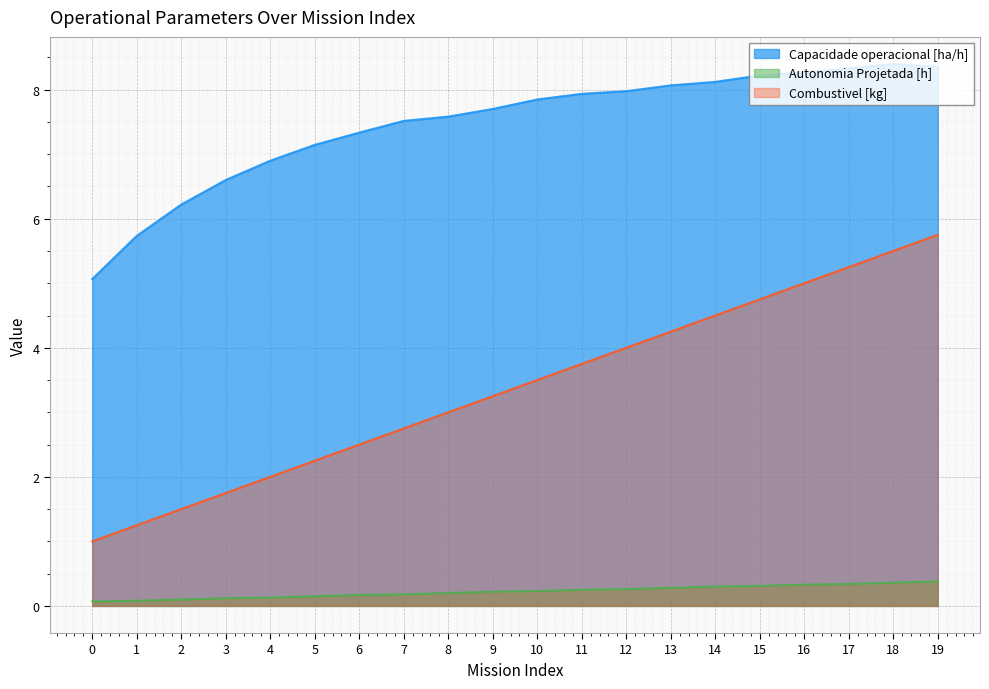

Which series has the largest range (max minus min)?

Combustivel [kg]